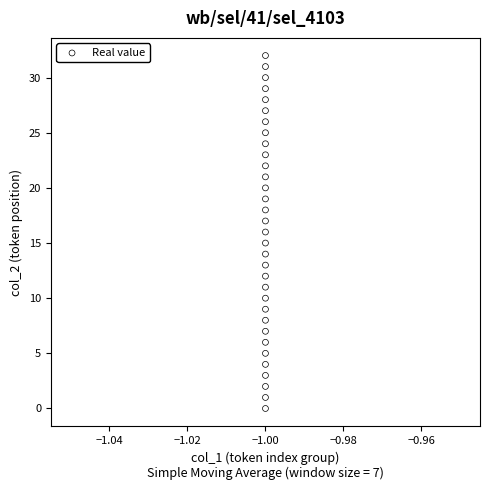

What is the range of Y values (max minus min)?

32